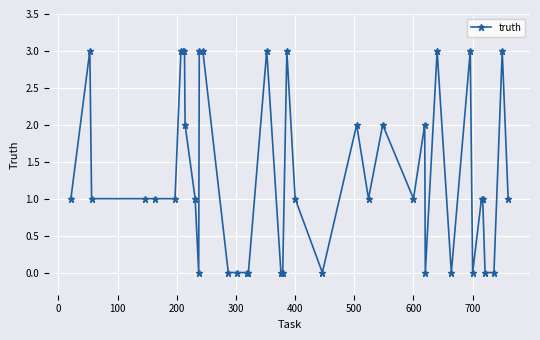

What is the sum of all values?

53